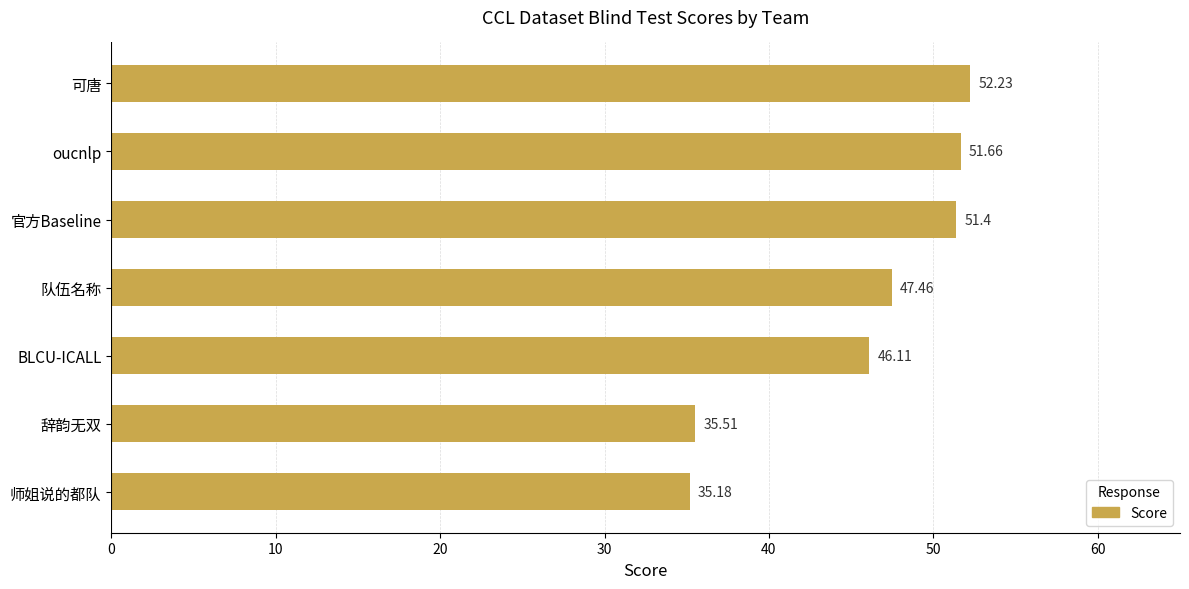

What is the sum of all values?

319.6